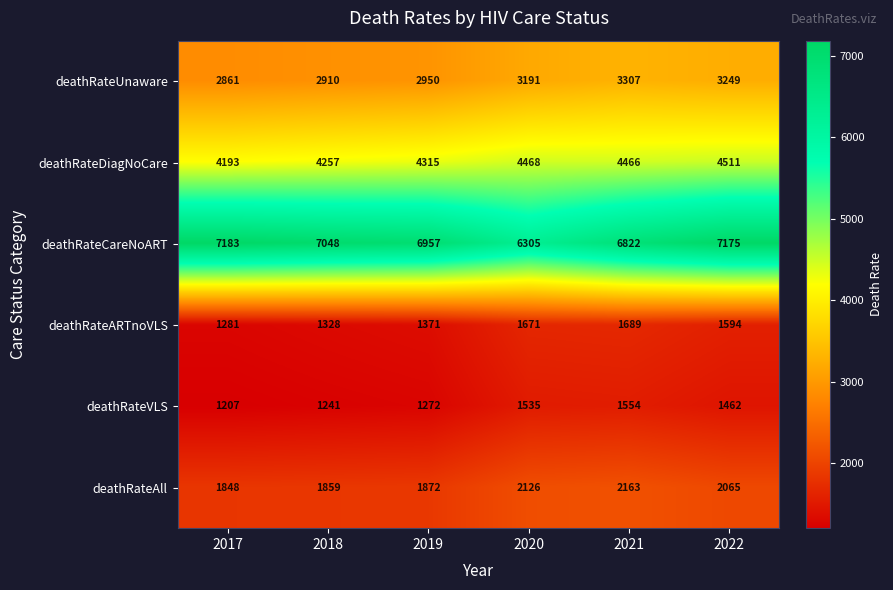

Which label corresponds to the largest value in the chart?

2017